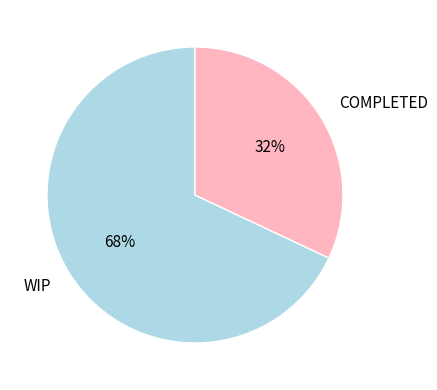

Count the number of slices in the pie.

2